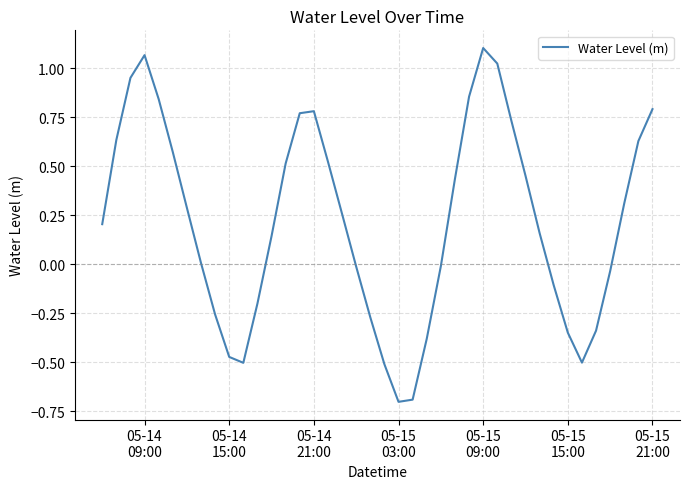

What is the difference between the maximum and minimum values?

1.8